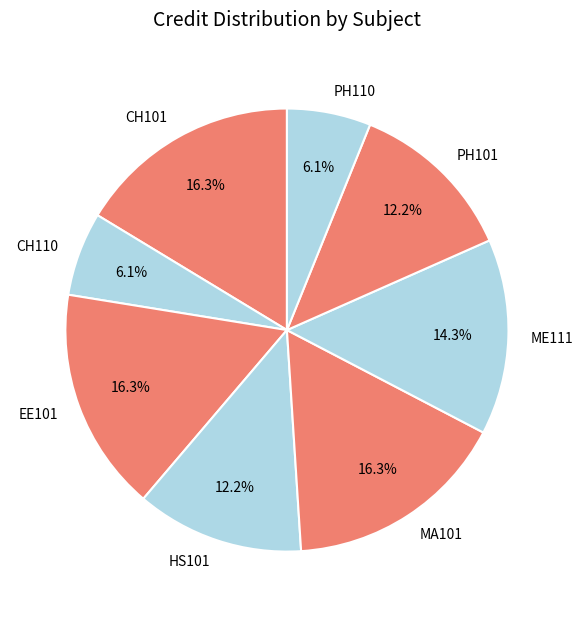

Is the sum of PH101 and MA101 greater than half?

No